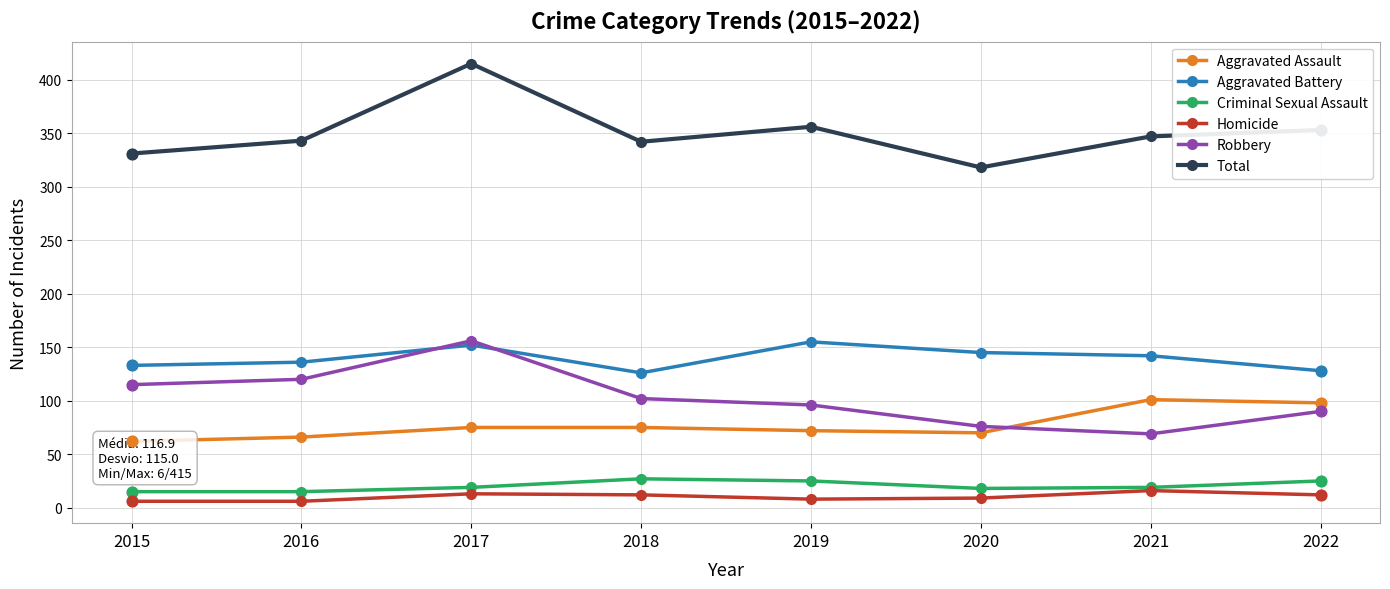

At which category is the sum across all series the highest?

2017